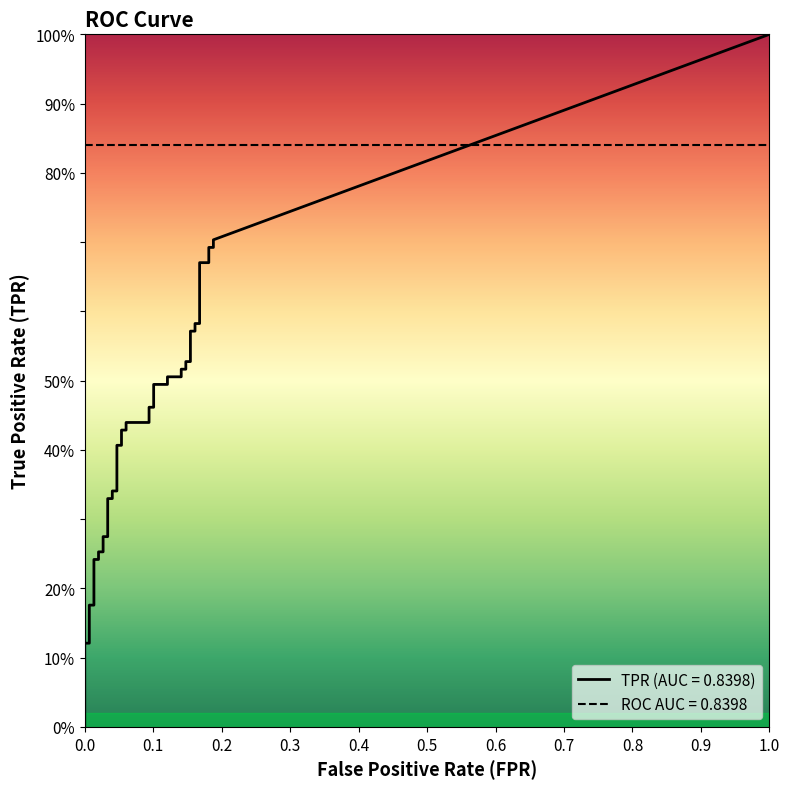

Is the value of tpr at 31 greater than the value of fpr at 3?

Yes